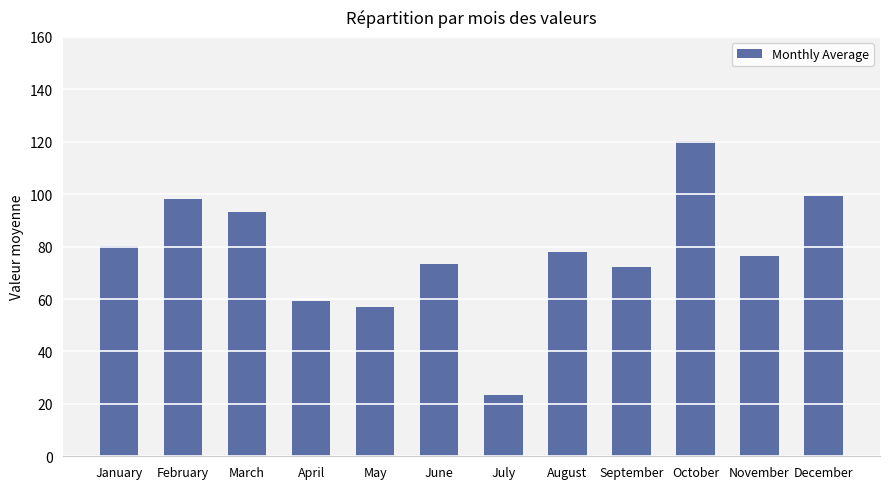

At which label does the data first exceed 78?

January